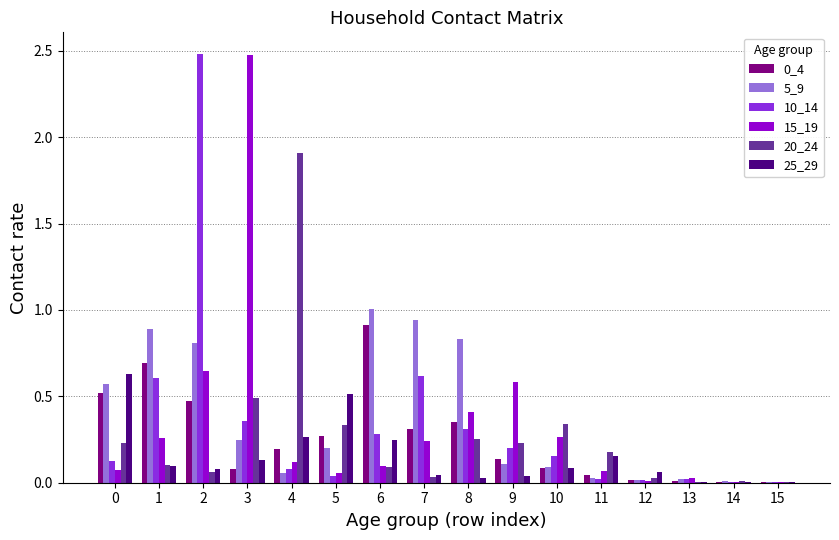

What is the total value across all series at 0?

2.1